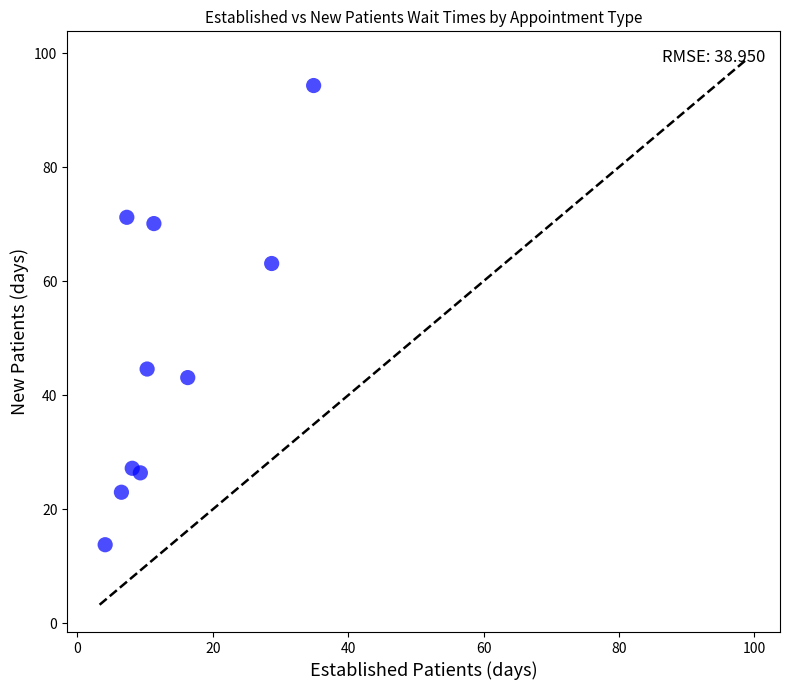

What is the average Y value?

47.7